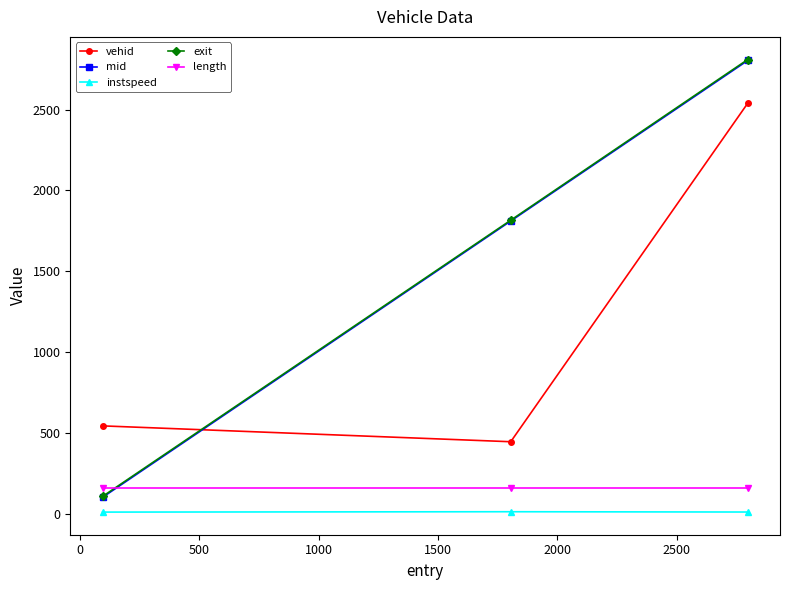

What is the highest value of the mid series?

2803.4